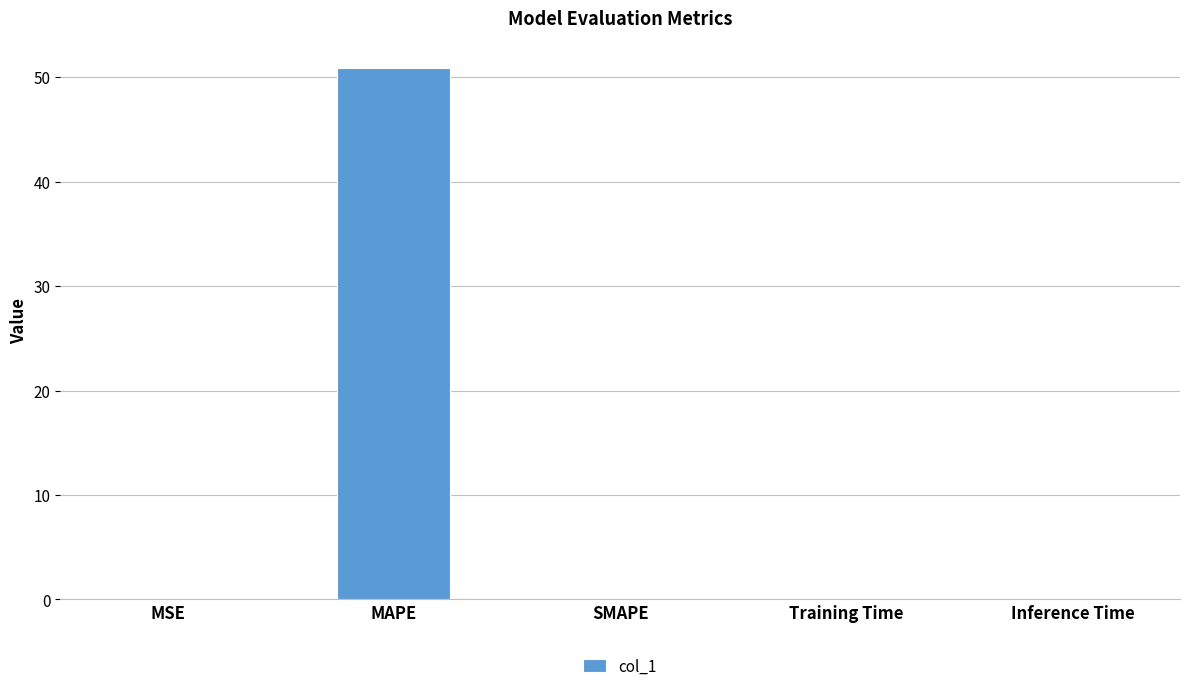

Which label corresponds to the largest value in the chart?

MAPE